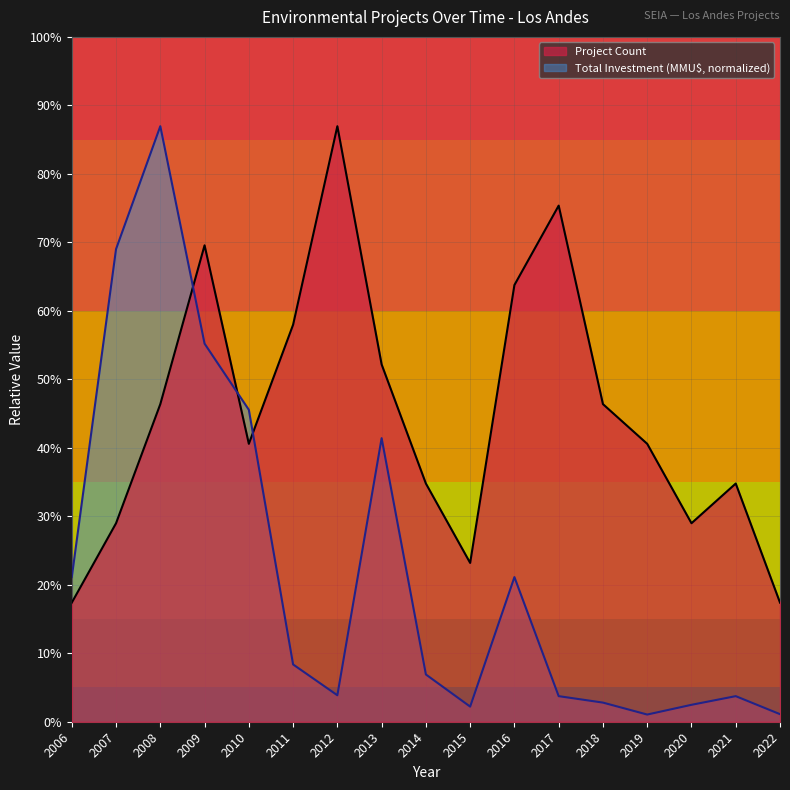

Which series has the largest total across all categories?

Project Count